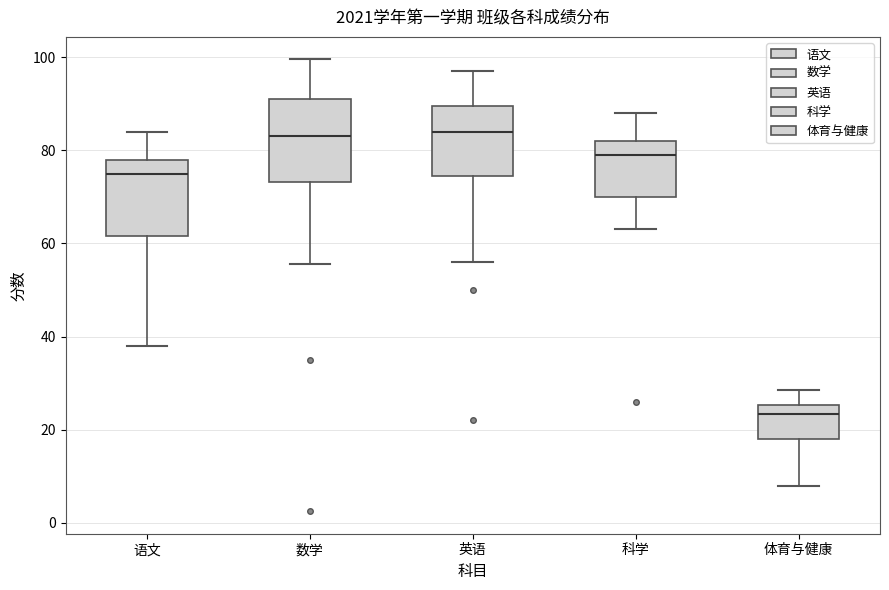

Where is the lower edge of the box for 数学 on the y-axis? The values are not printed on the chart, so give them approximately, as read against the axis.

74